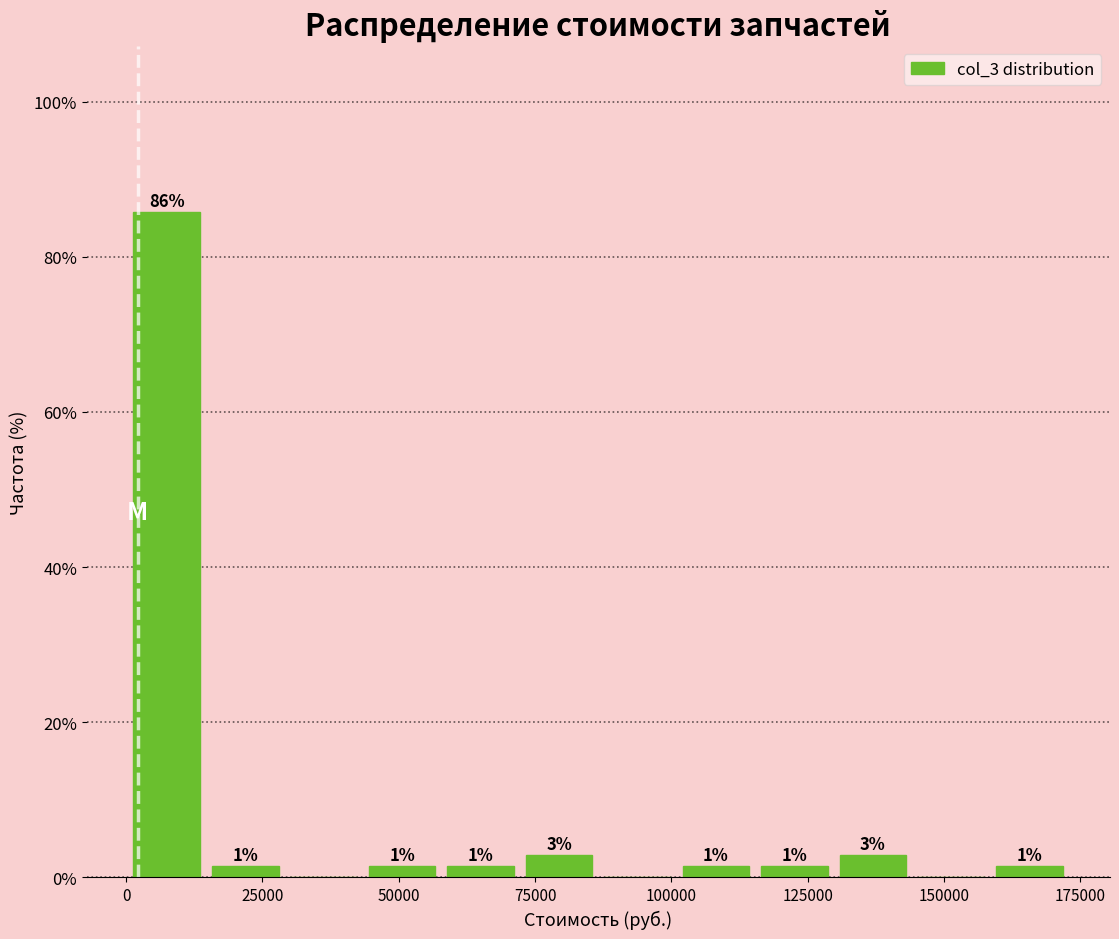

Around what value on the x-axis is the tallest bar? Give the approximate position of its centre, as read against the axis.

5000